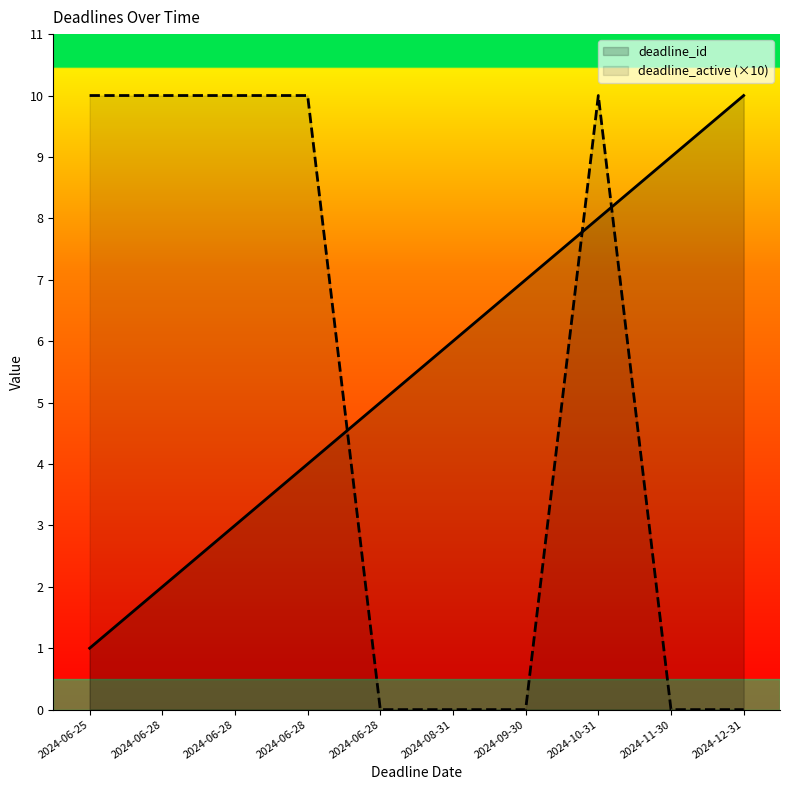

Between 2024-06-28 and 2024-09-30, which is larger?

2024-09-30